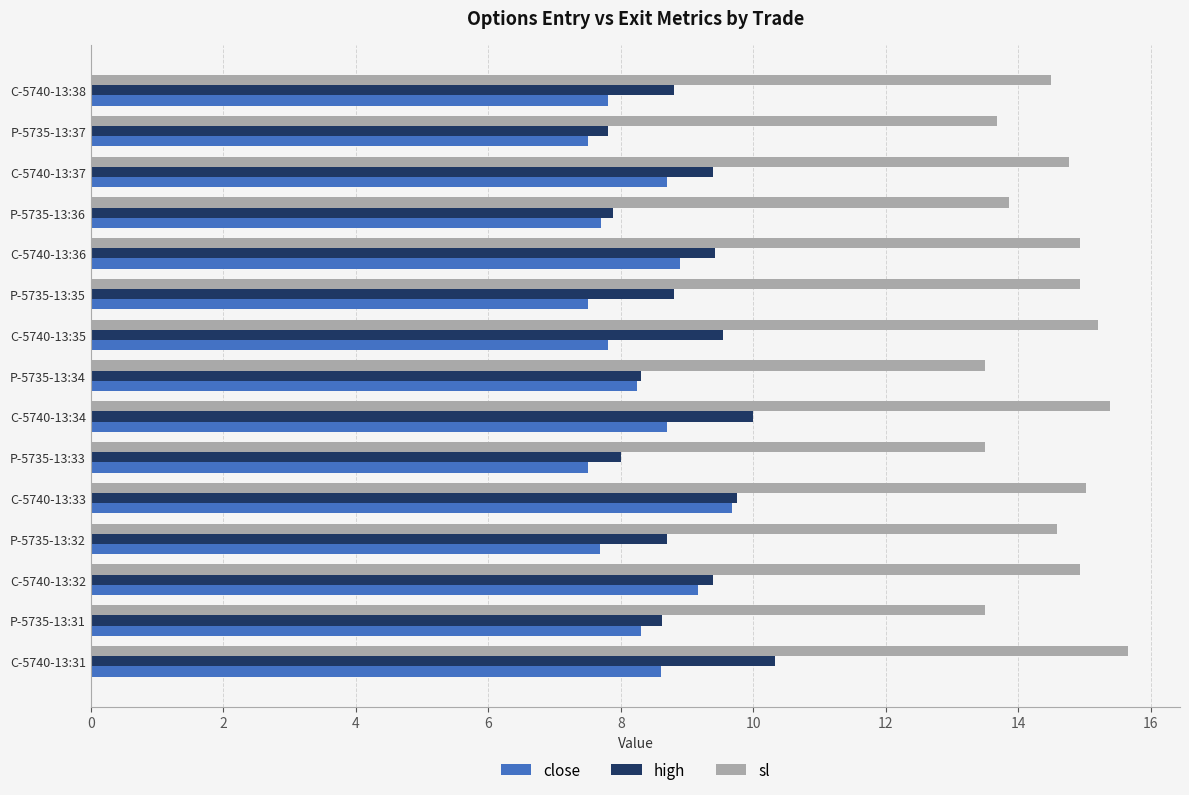

Is the value of sl at C-5740-13:38 greater than the value of high at C-5740-13:31?

Yes